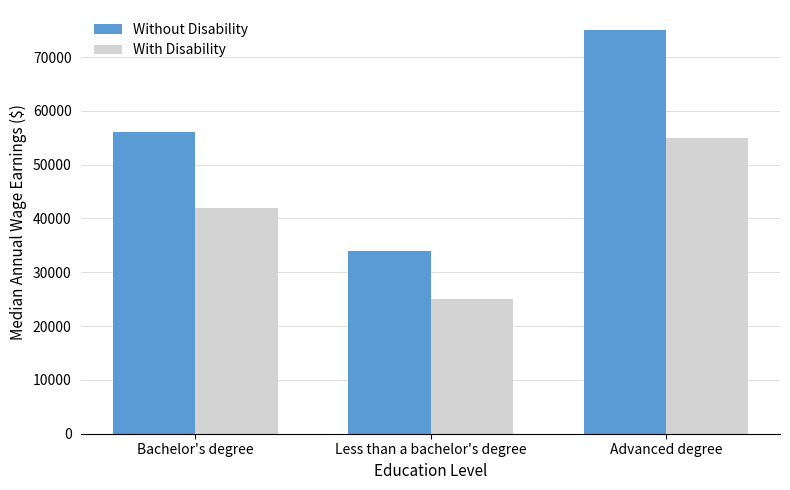

At Less than a bachelor's degree, list the series in order from smallest to largest.

With Disability, Without Disability